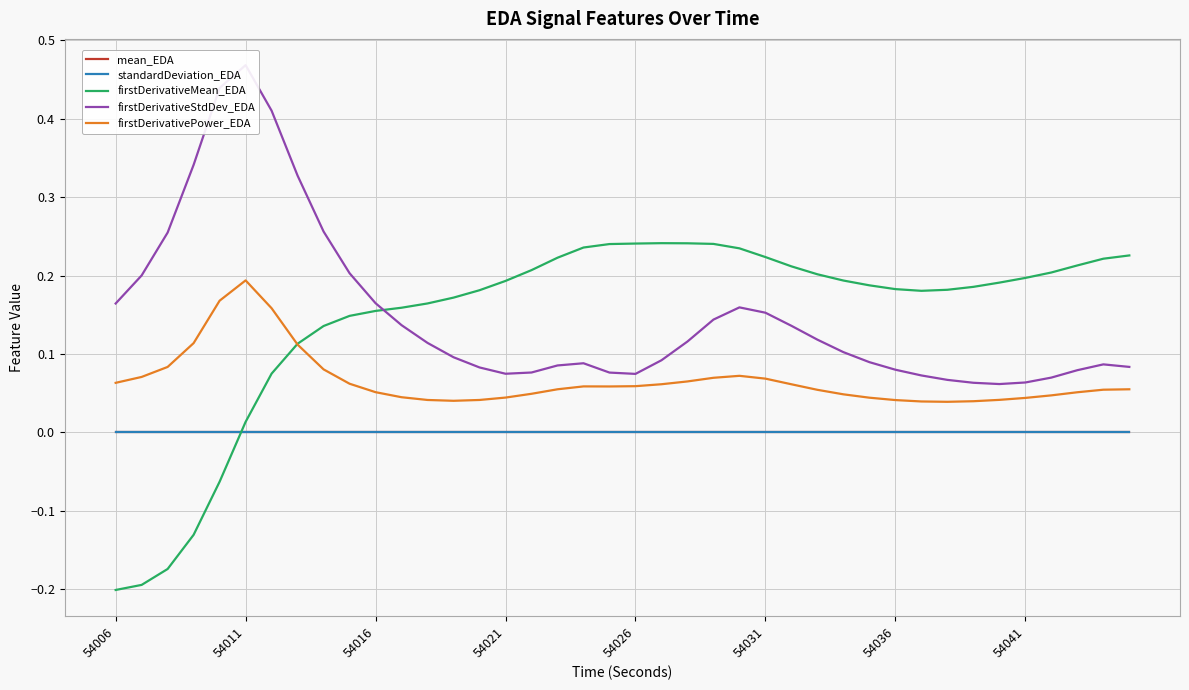

Which series has the largest total across all categories?

firstDerivativeStdDev_EDA